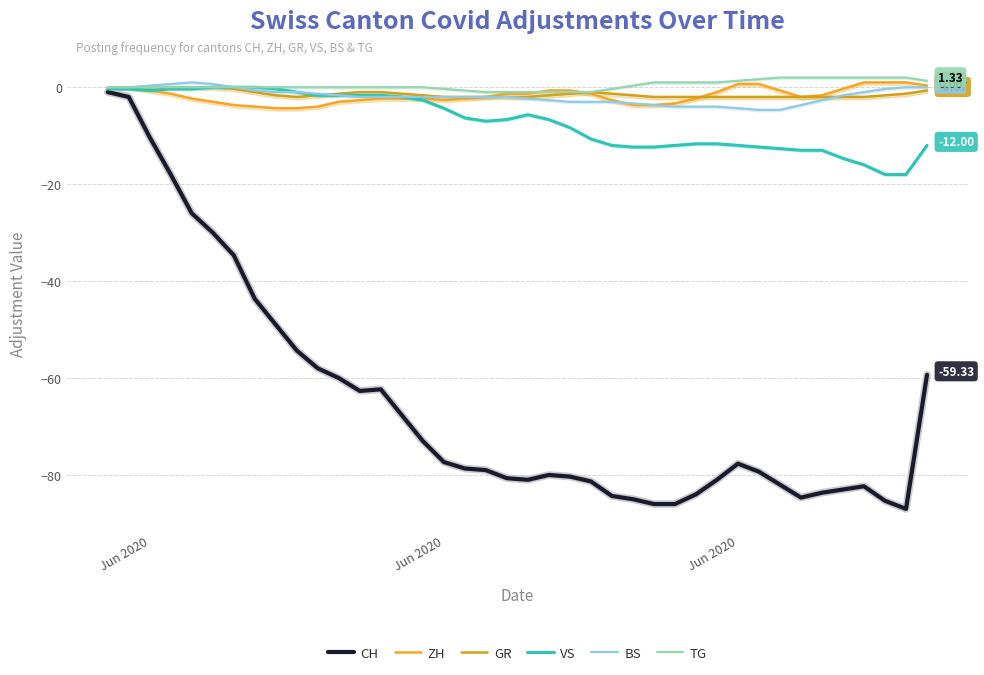

How many categories are shown in the chart?

40